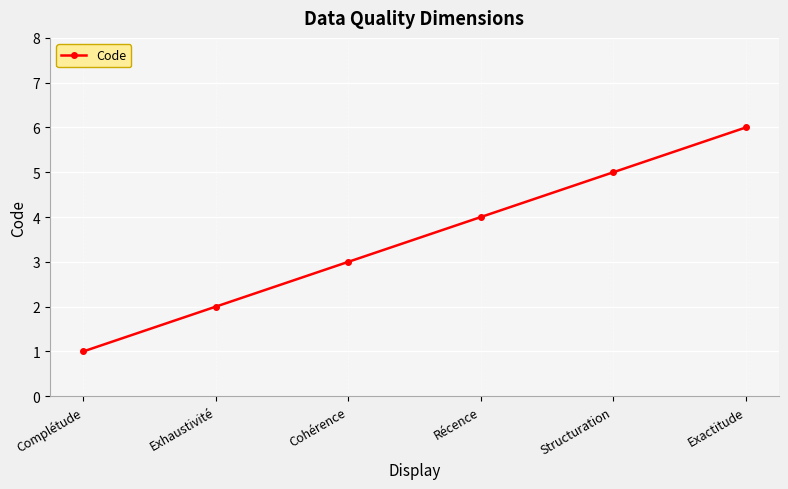

Count the values in the range 2 to 5.

4